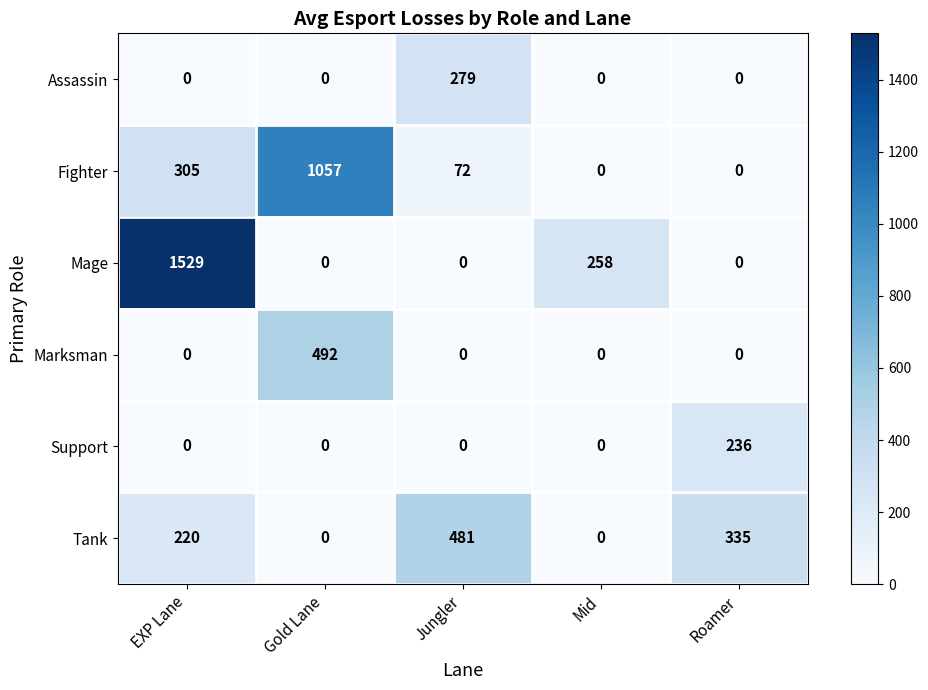

Rank the series by their maximum value, from lowest to highest.

Support, Assassin, Tank, Marksman, Fighter, Mage